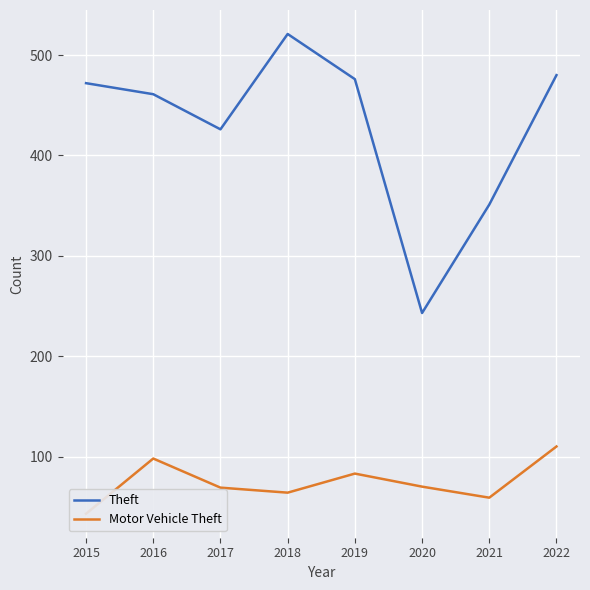

How many categories are shown in the chart?

8